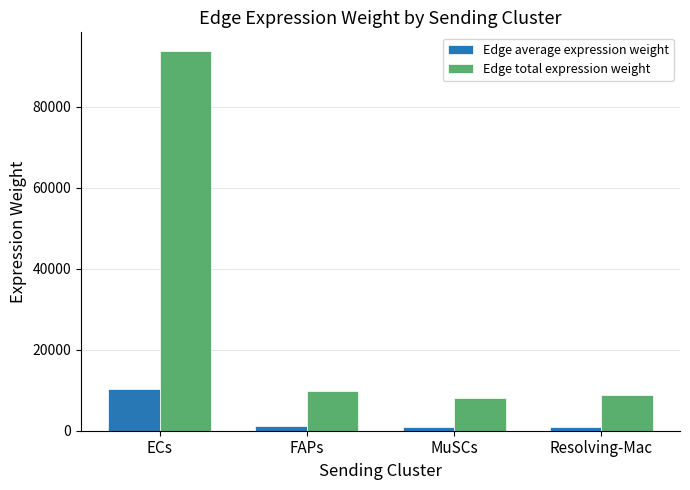

Is the value of Edge total expression weight at MuSCs greater than the value of Edge average expression weight at Resolving-Mac?

Yes